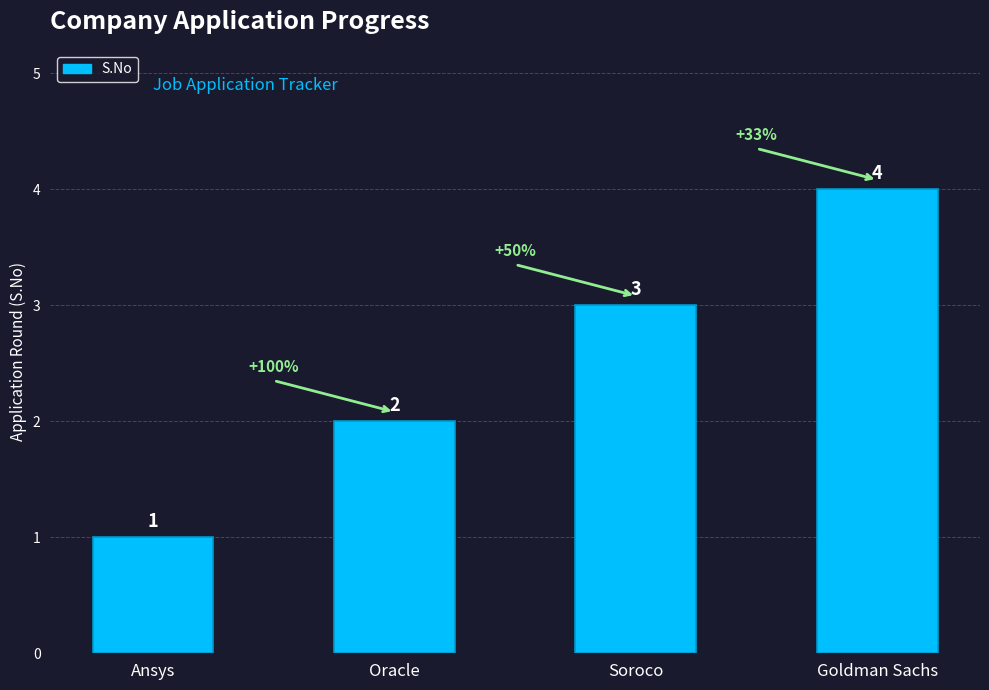

Reading left to right, list all the values displayed in this chart.

Ansys=1	Oracle=2	Soroco=3	Goldman Sachs=4